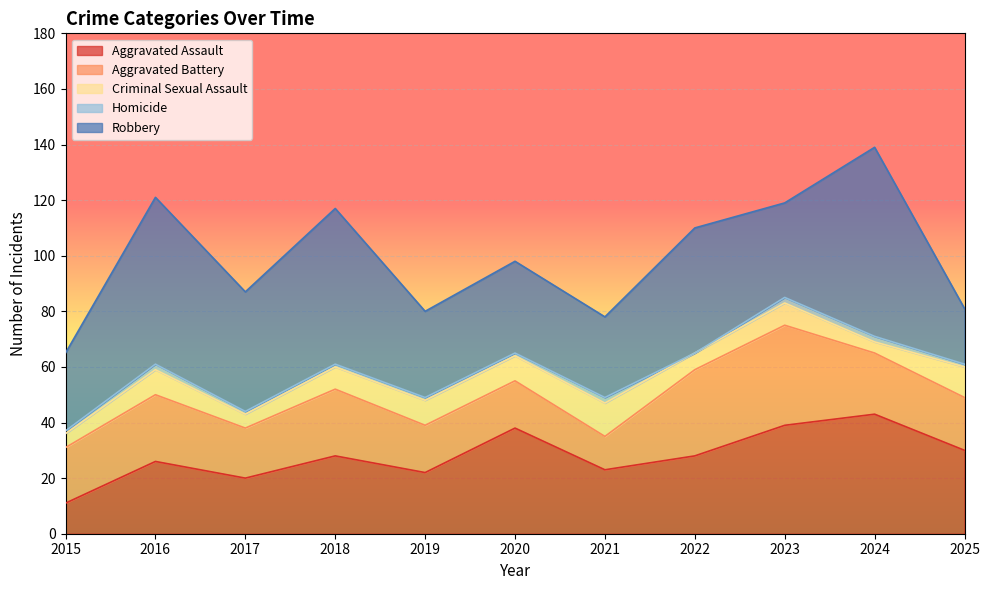

Reading left to right, extract all data points from this chart.

Aggravated Assault: 2015=11	2016=26	2017=20	2018=28	2019=22	2020=38	2021=23	2022=28	2023=39	2024=43	2025=30
Aggravated Battery: 2015=20	2016=24	2017=18	2018=24	2019=17	2020=17	2021=12	2022=31	2023=36	2024=22	2025=19
Criminal Sexual Assault: 2015=5	2016=9	2017=5	2018=8	2019=9	2020=9	2021=12	2022=6	2023=8	2024=4	2025=11
Homicide: 2015=1	2016=2	2017=1	2018=1	2019=1	2020=1	2021=2	2022=0	2023=2	2024=2	2025=1
Robbery: 2015=28	2016=60	2017=43	2018=56	2019=31	2020=33	2021=29	2022=45	2023=34	2024=68	2025=20